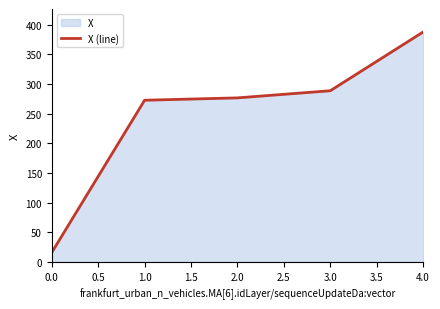

Is it true that the value at 1.0 is 94.1?

False